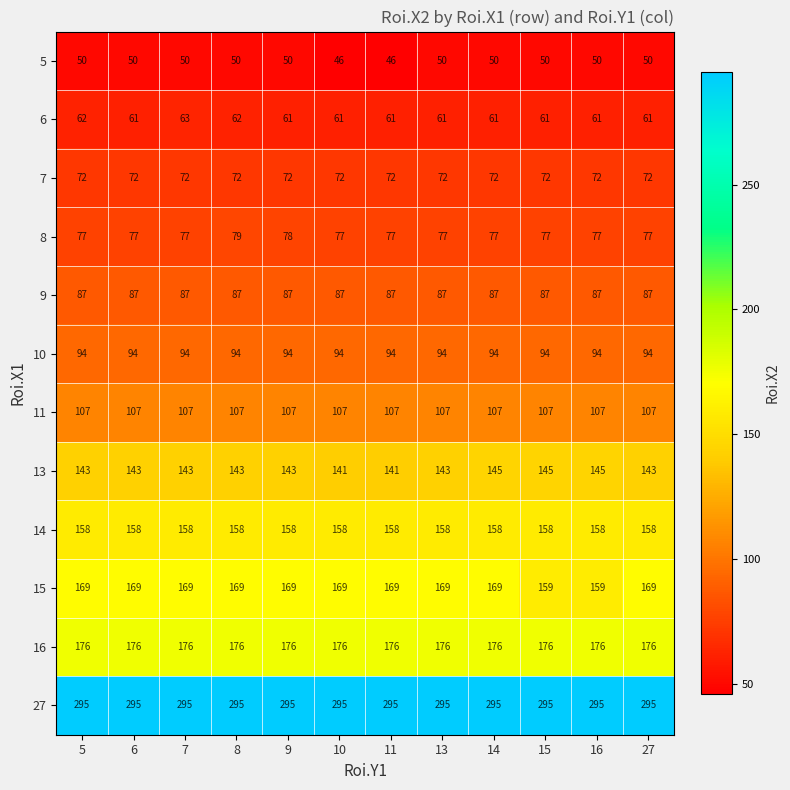

Rank the series at 27 from highest to lowest value.

27, 16, 15, 14, 13, 11, 10, 9, 8, 7, 6, 5